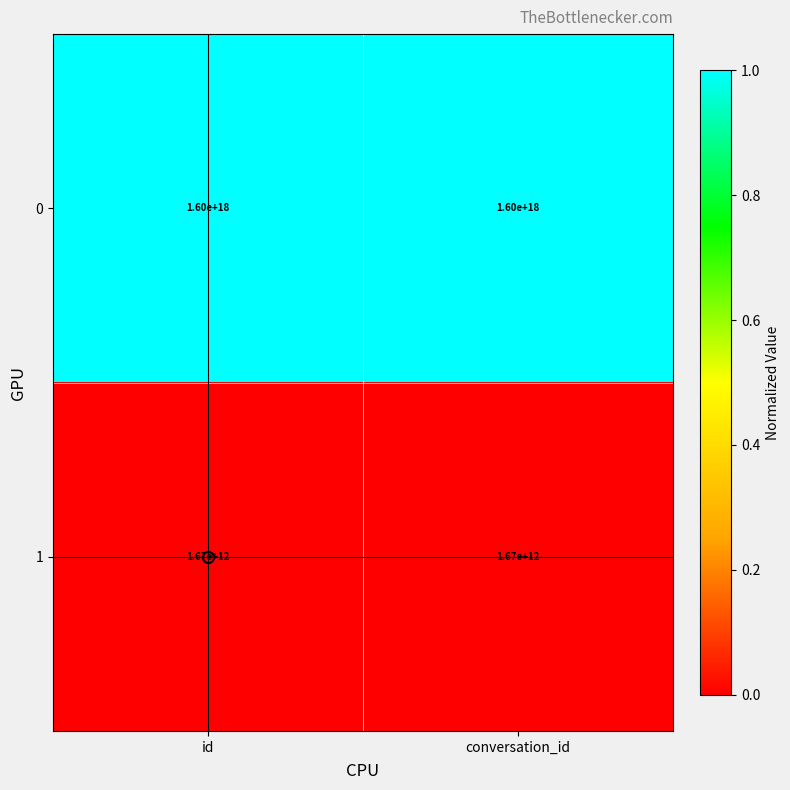

Rank the series at conversation_id from lowest to highest value.

1, 0